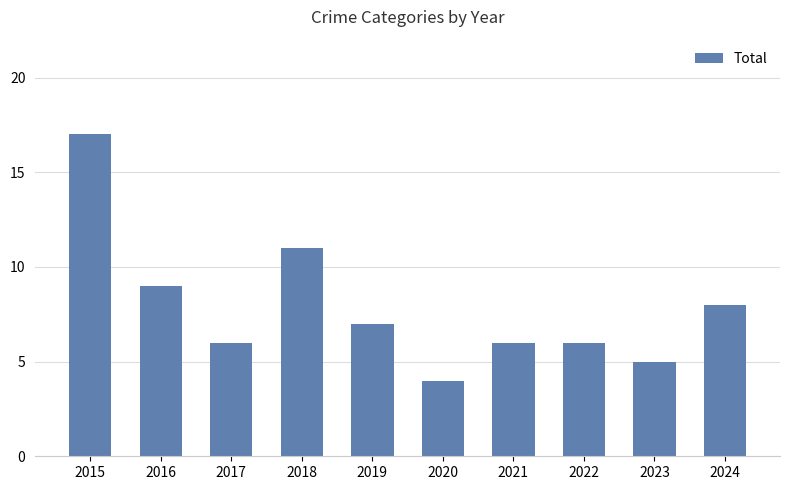

What is the change in value from 2015 to 2019?

-10